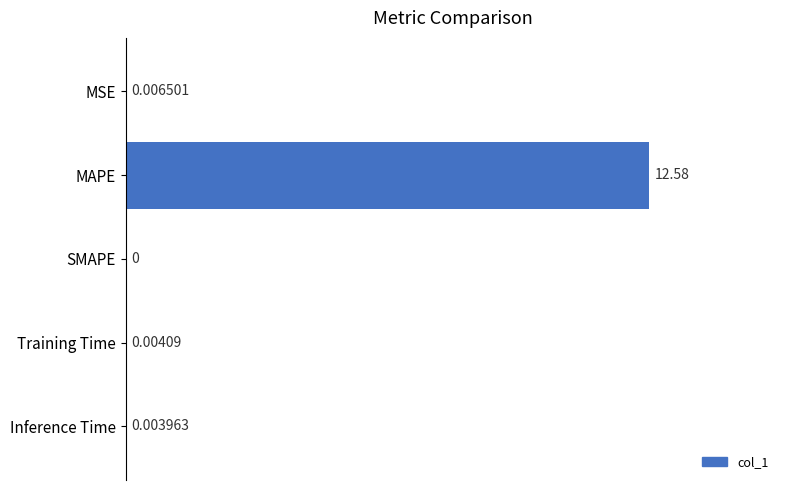

What is the sum of all values?

12.6